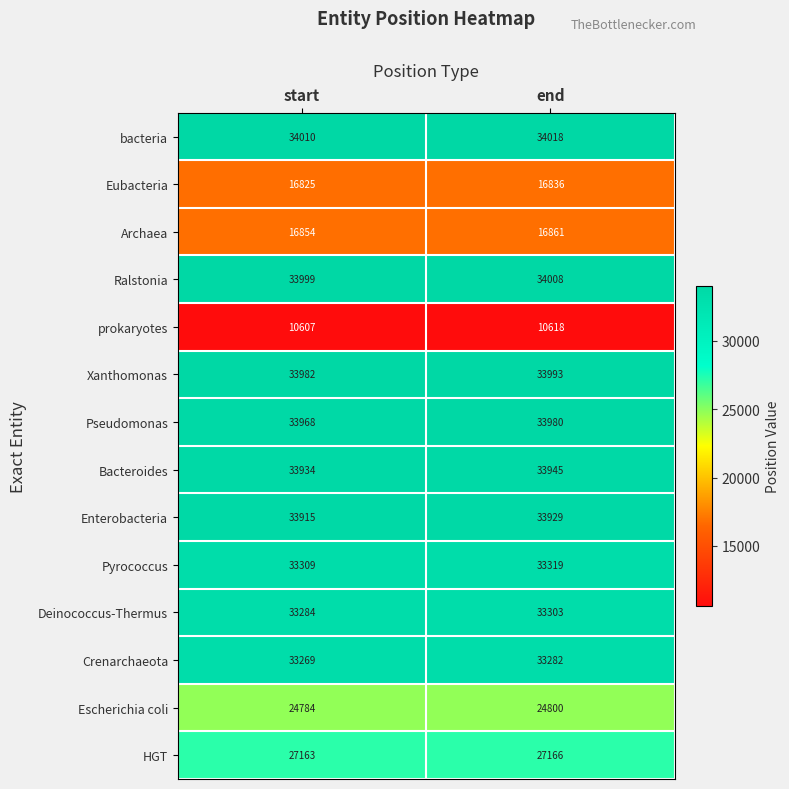

What is the difference between the maximum and minimum values in the Archaea series?

7